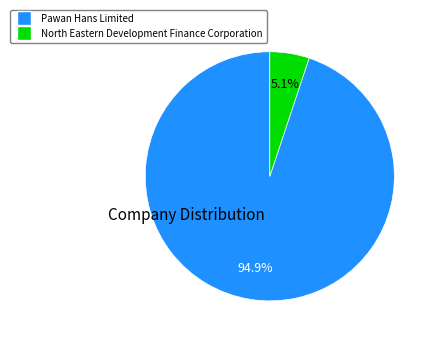

How many slices are in this pie chart?

2